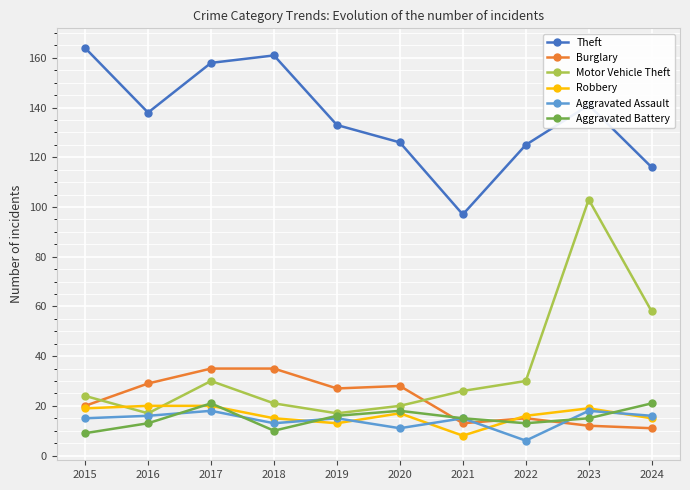

True or false: Aggravated Battery and Robbery cross at least once.

True